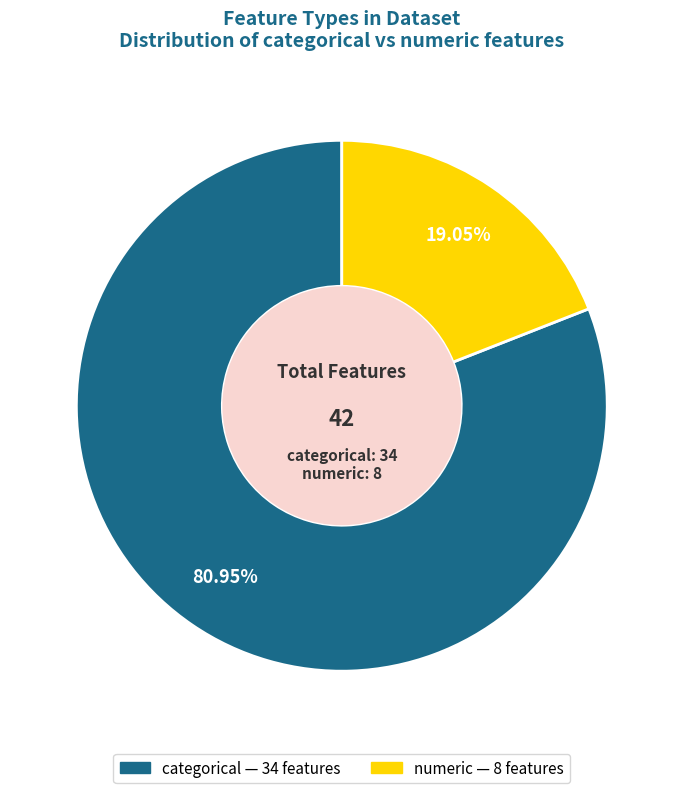

Rank the categories by value from lowest to highest.

numeric, categorical